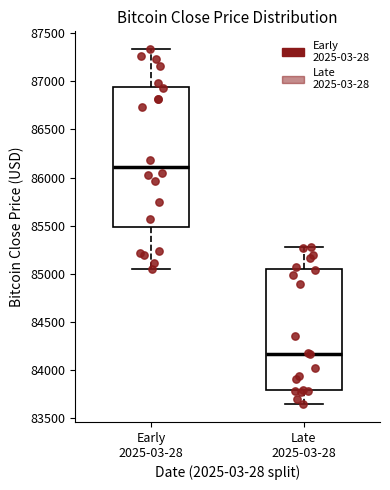

Where does the lower whisker of the box for Early 2025-03-28 end on the y-axis? The values are not printed on the chart, so give them approximately, as read against the axis.

85050